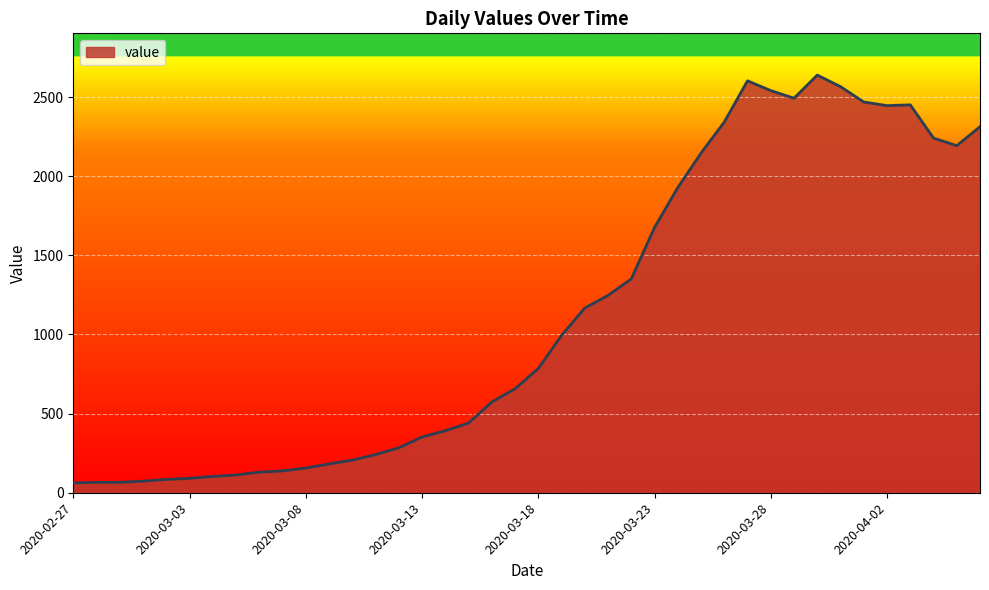

What is the minimum value shown in the chart?

62